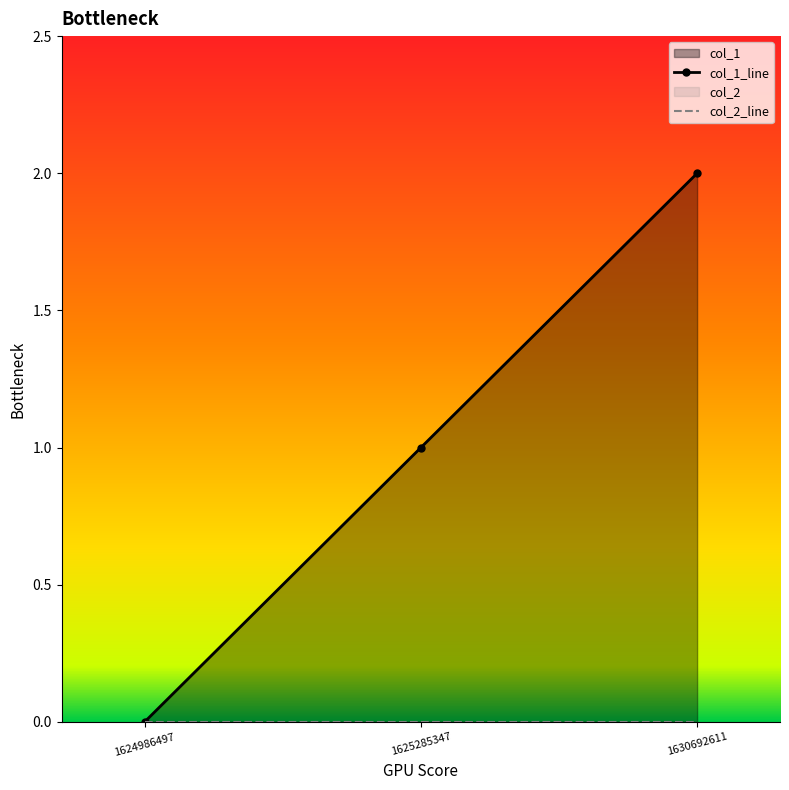

Reading left to right, transcribe all the data shown in this chart.

1624986497=0	1625285347=1	1630692611=2